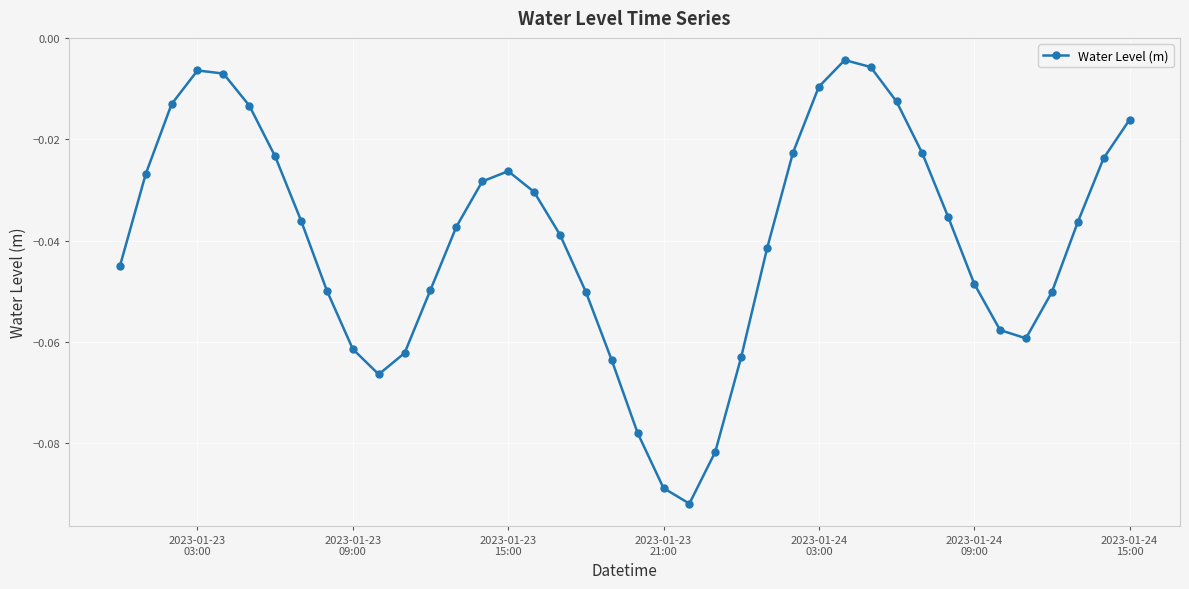

What is the sum of all values?

-1.6